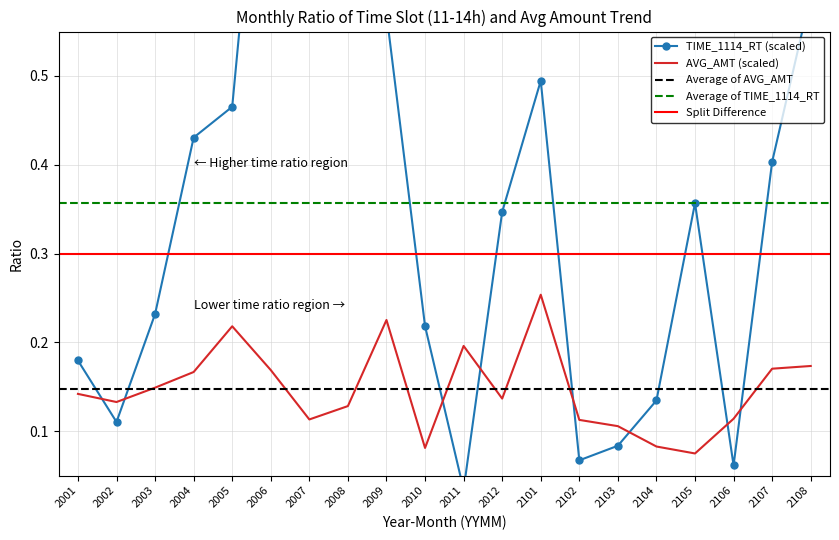

Is it true that AVG_AMT (scaled) equals 0.0 at 2102?

False